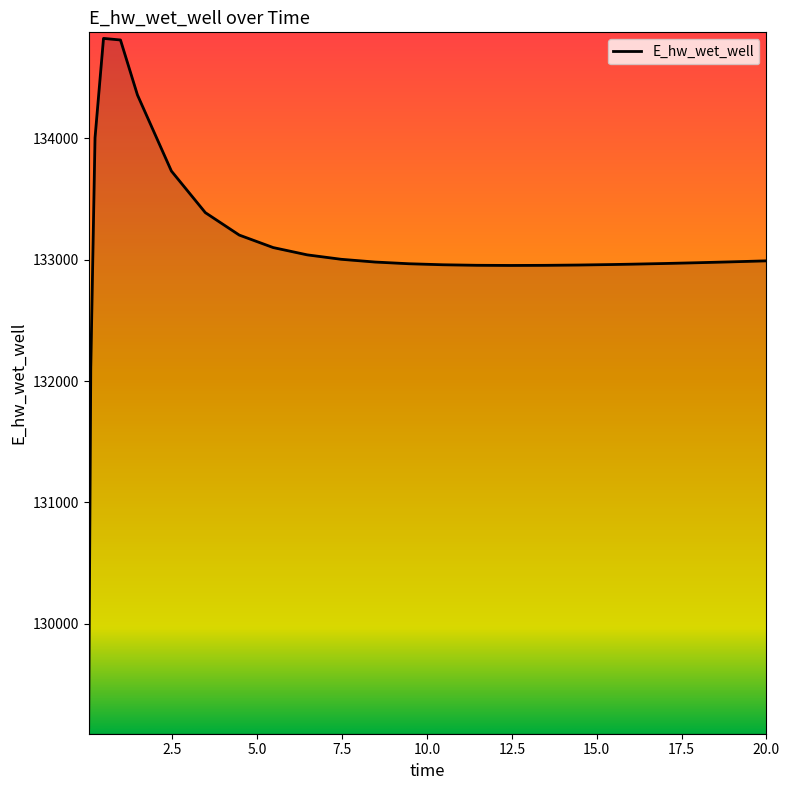

What is the difference between the maximum and minimum values?

5681.3